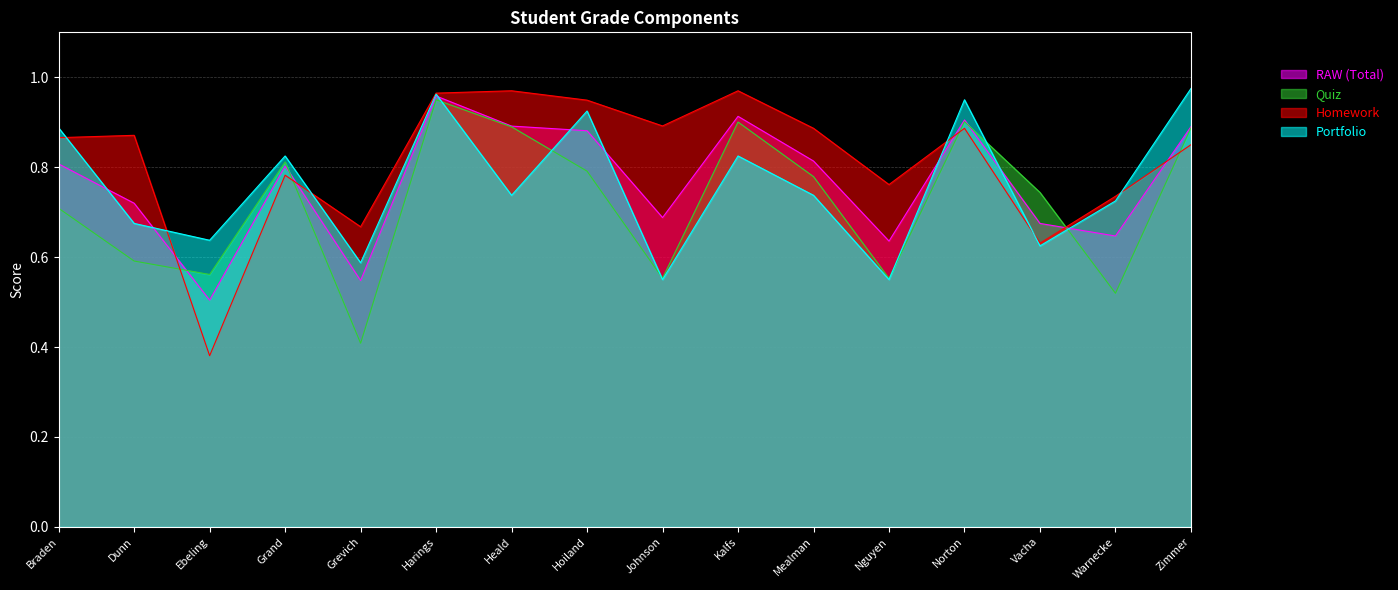

Reading left to right, transcribe all the data shown in this chart.

RAW (Total): 0.8	0.7	0.5	0.8	0.5	1.0	0.9	0.9	0.7	0.9	0.8	0.6	0.9	0.7	0.6	0.9
Quiz: 0.7	0.6	0.6	0.8	0.4	0.9	0.9	0.8	0.6	0.9	0.8	0.6	0.9	0.7	0.5	0.9
Homework: 0.9	0.9	0.4	0.8	0.7	1.0	1.0	0.9	0.9	1.0	0.9	0.8	0.9	0.6	0.7	0.9
Portfolio: 0.9	0.7	0.6	0.8	0.6	1.0	0.7	0.9	0.6	0.8	0.7	0.6	0.9	0.6	0.7	1.0